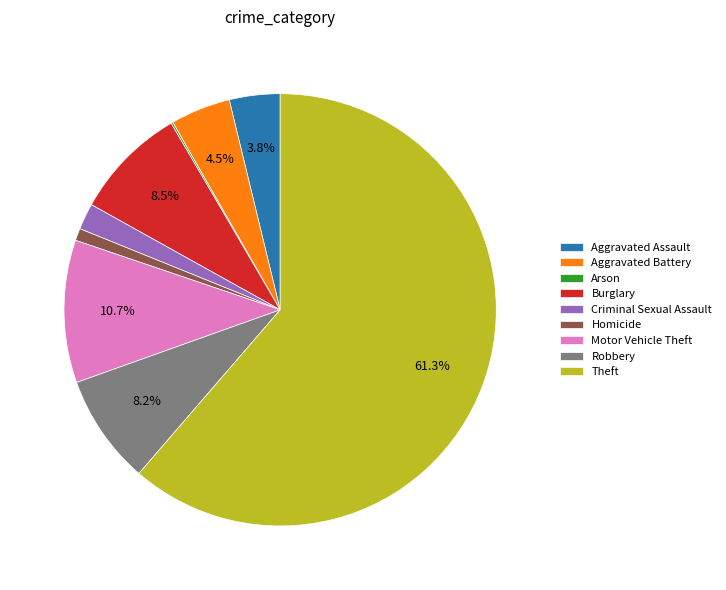

Between Motor Vehicle Theft and Aggravated Battery, which is larger?

Motor Vehicle Theft